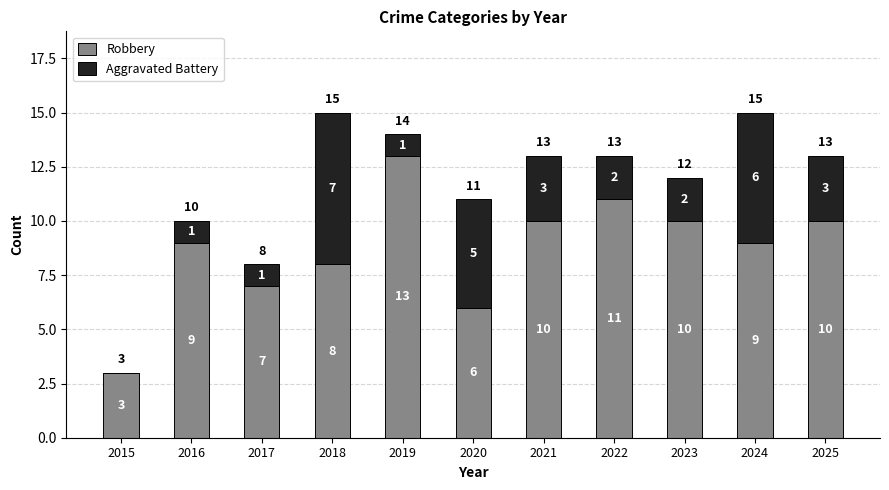

What is the sum of all Robbery values?

96